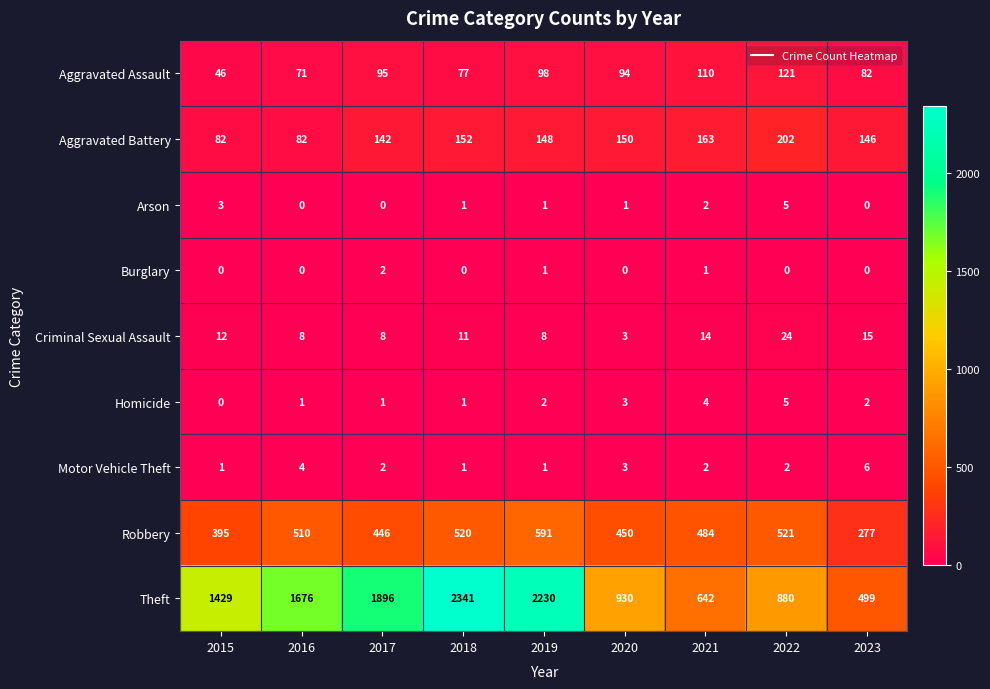

Is it true that Motor Vehicle Theft equals 2 at 2021?

True